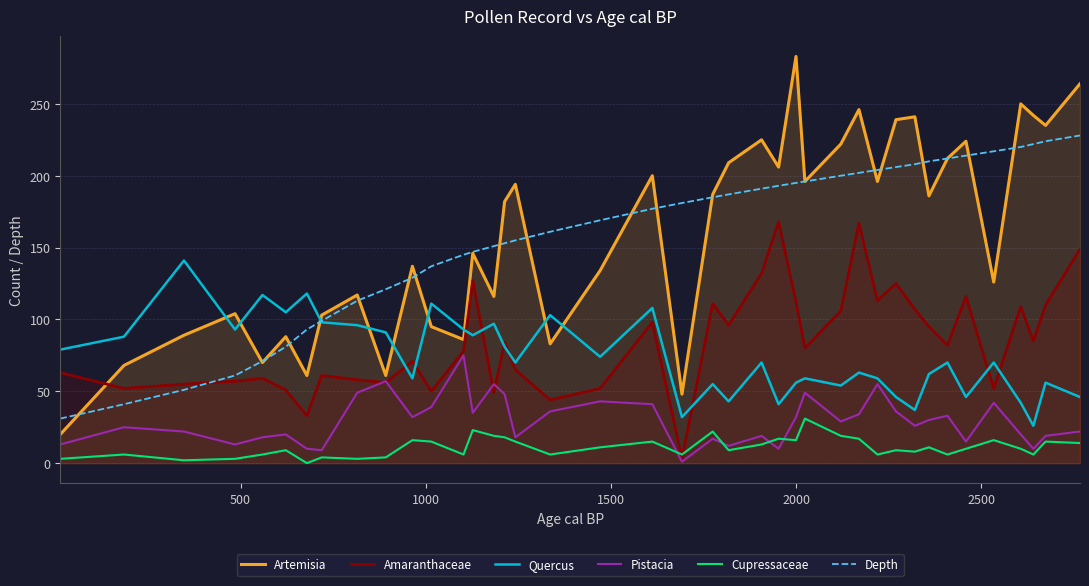

Rank the series by their maximum value, from lowest to highest.

Cupressaceae, Pistacia, Quercus, Amaranthaceae, Depth, Artemisia